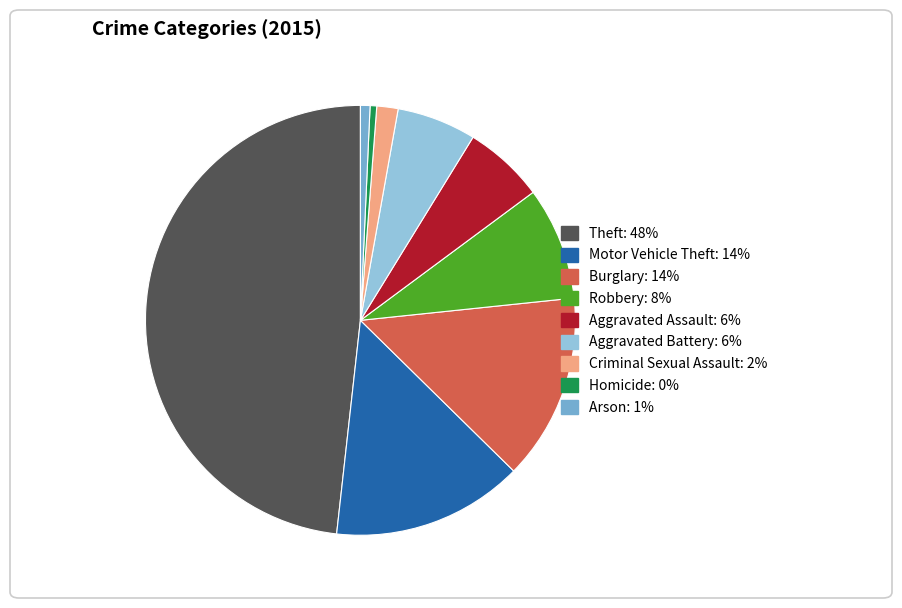

True or false: Homicide accounts for 0% of the total.

True